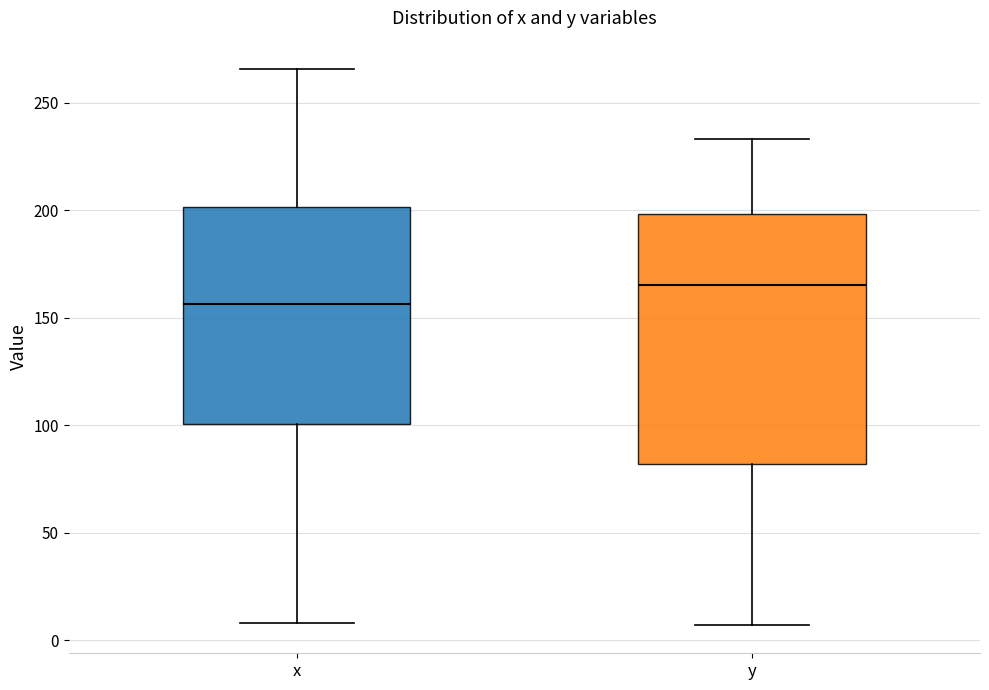

Where does the median line of the box for x sit on the y-axis? The values are not printed on the chart, so give them approximately, as read against the axis.

155